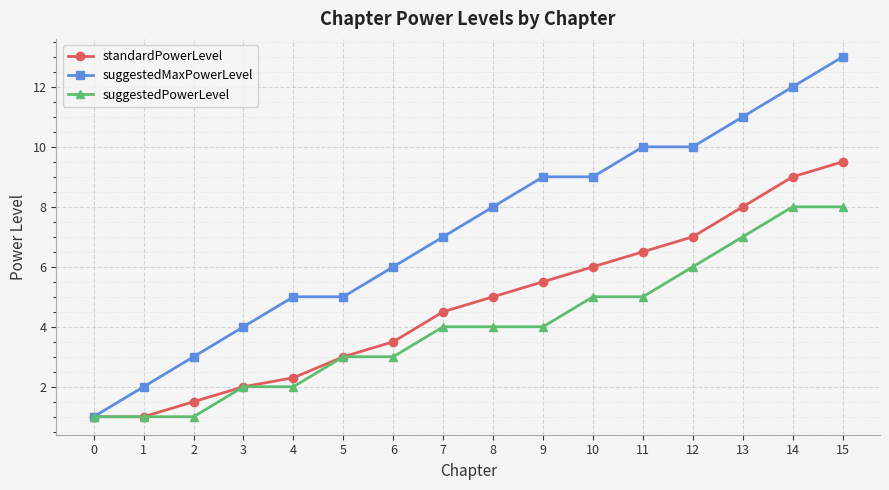

What is the value of the standardPowerLevel point at the 10th from the left?

5.5